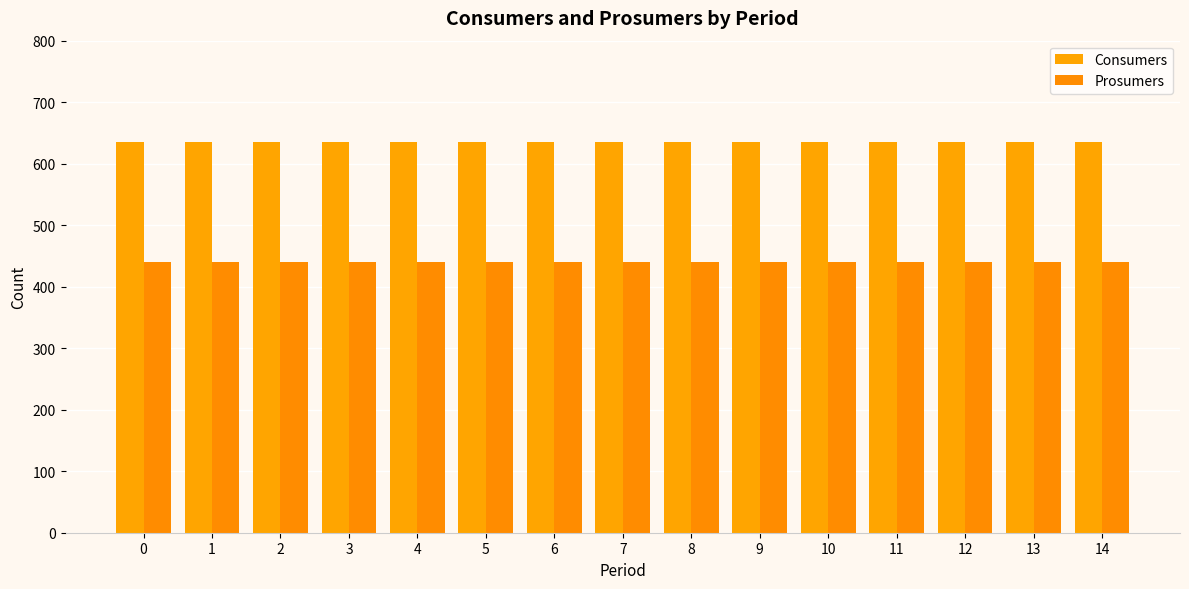

What is the value of the Consumers bar at the 11th from the left?

635